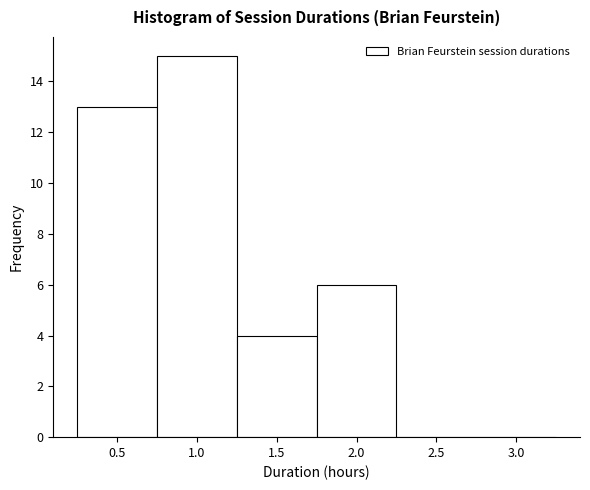

What is the height of the bar covering 1.25 to 1.75 on the x-axis? The values are not printed on the chart, so give them approximately, as read against the axis.

4